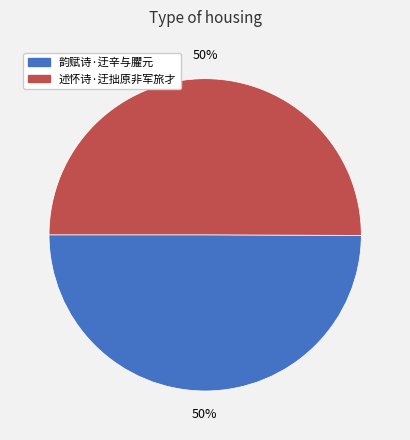

Is the sum of 韵赋诗·迂辛与臞元 and 述怀诗·迂拙原非军旅才 greater than half?

Yes